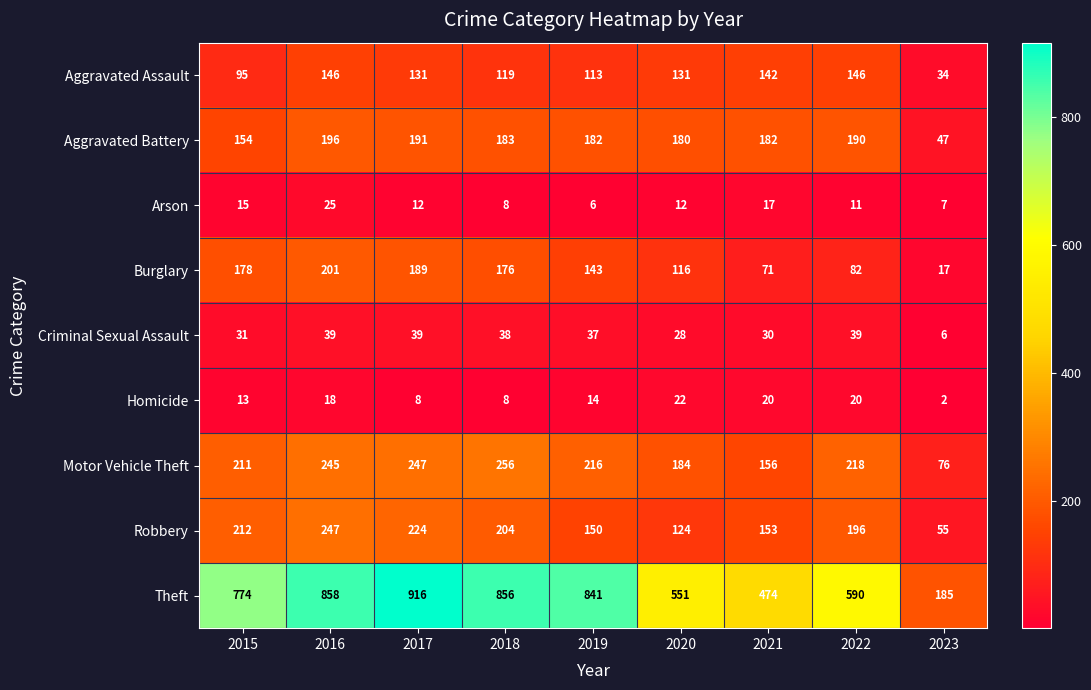

Which series changed the most between 2017 and 2020?

Theft